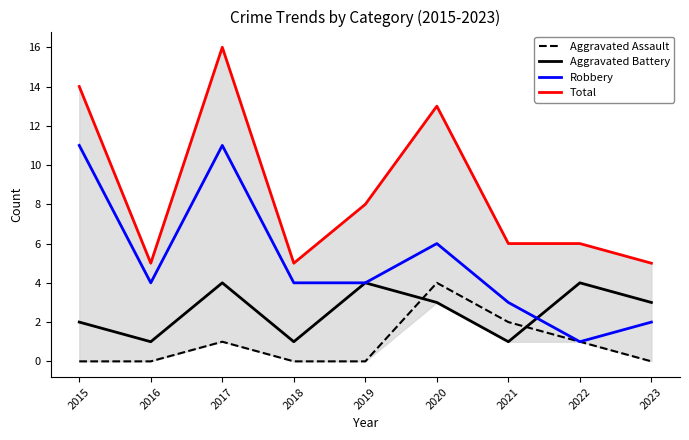

Read the Total value at 2015.

14